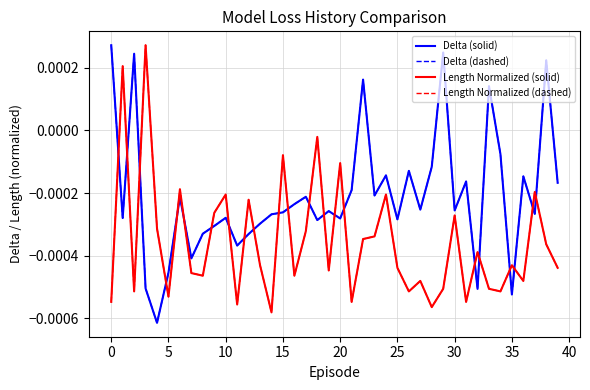

Is this an area chart (filled region under the line)?

No